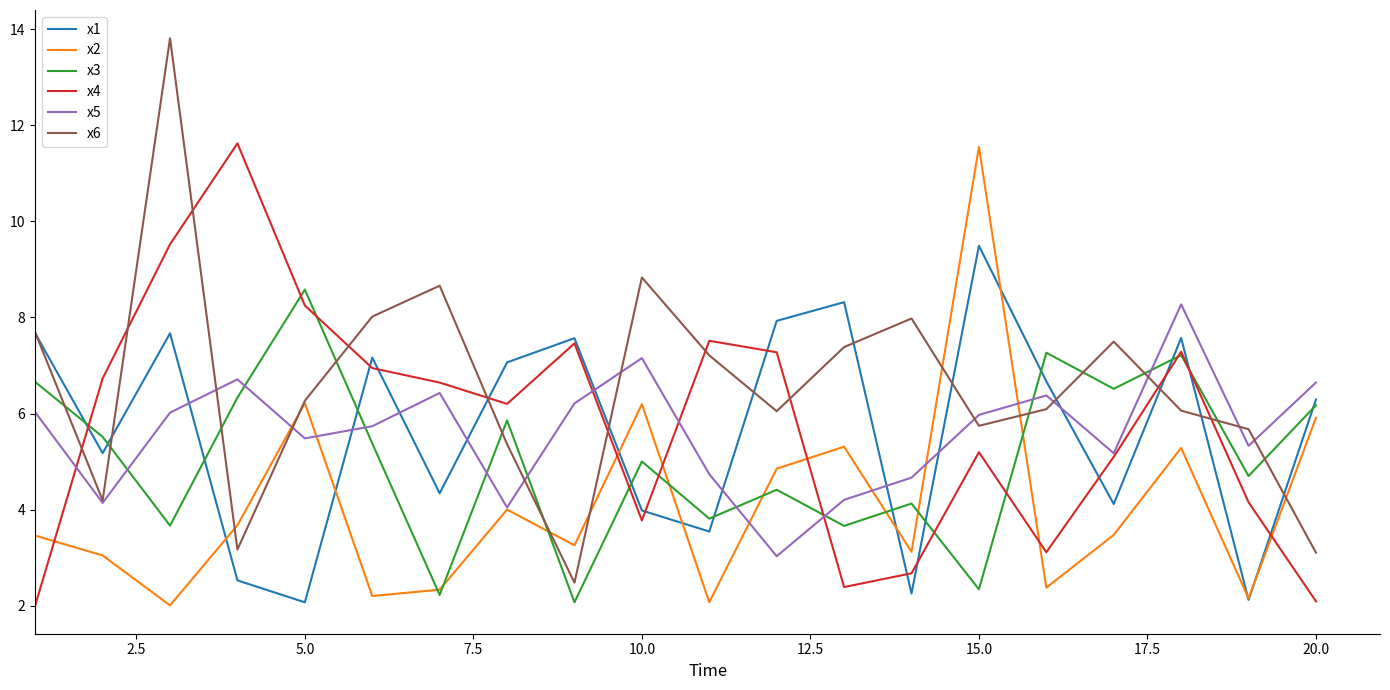

What is the minimum value for x5?

3.0